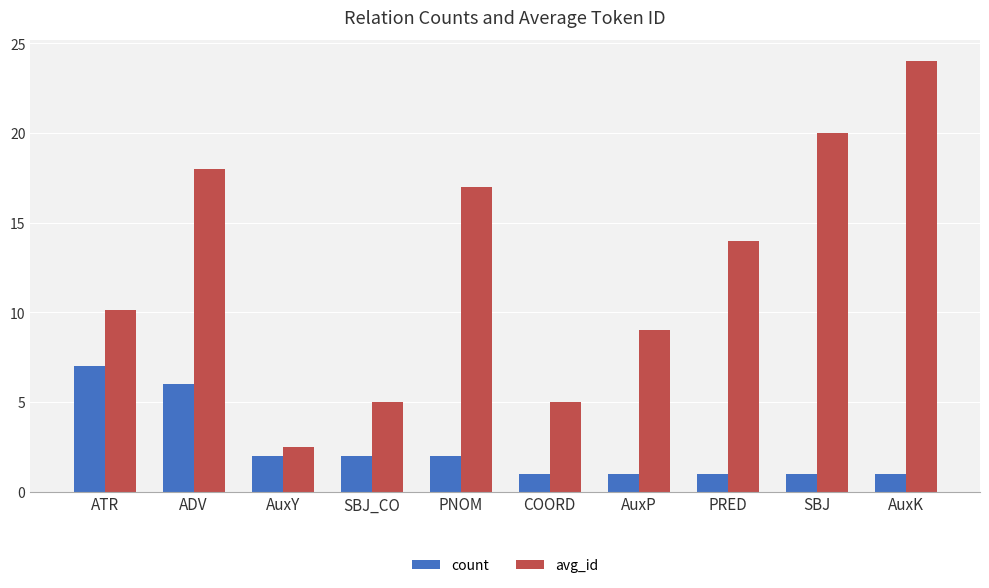

What is the maximum value for count?

7.0